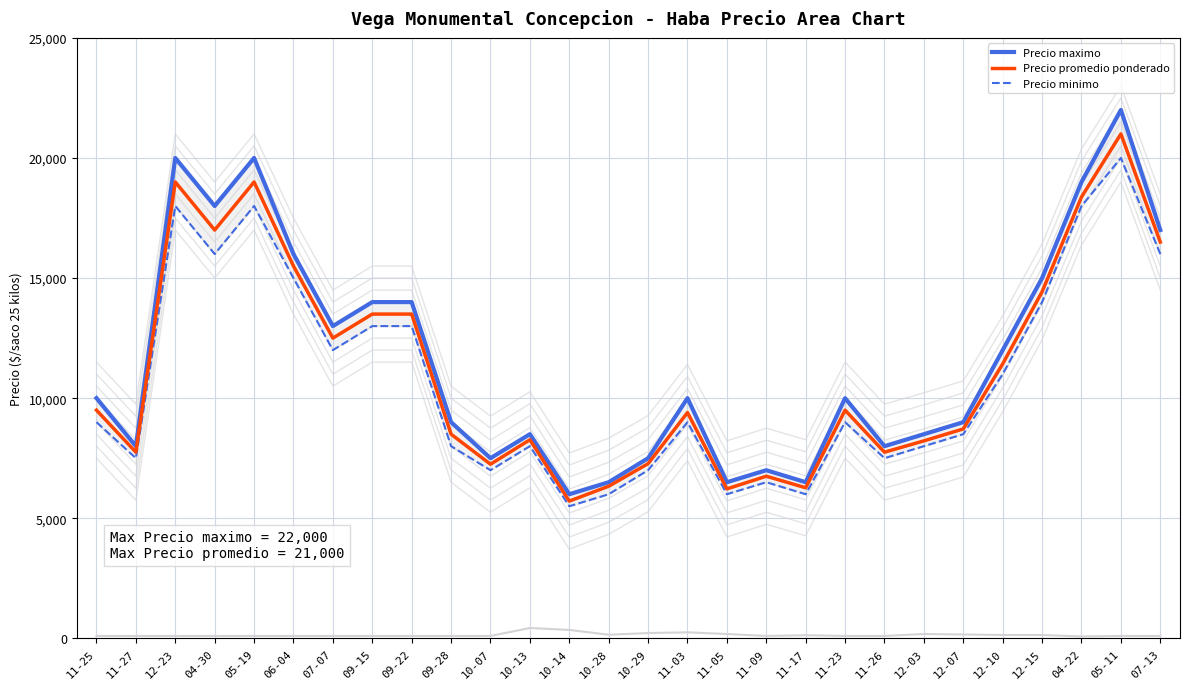

At how many categories does at least one series exceed 18996?

4